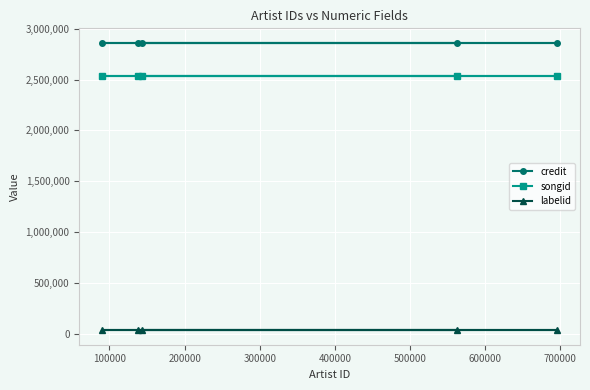

True or false: labelid and credit cross at least once.

False